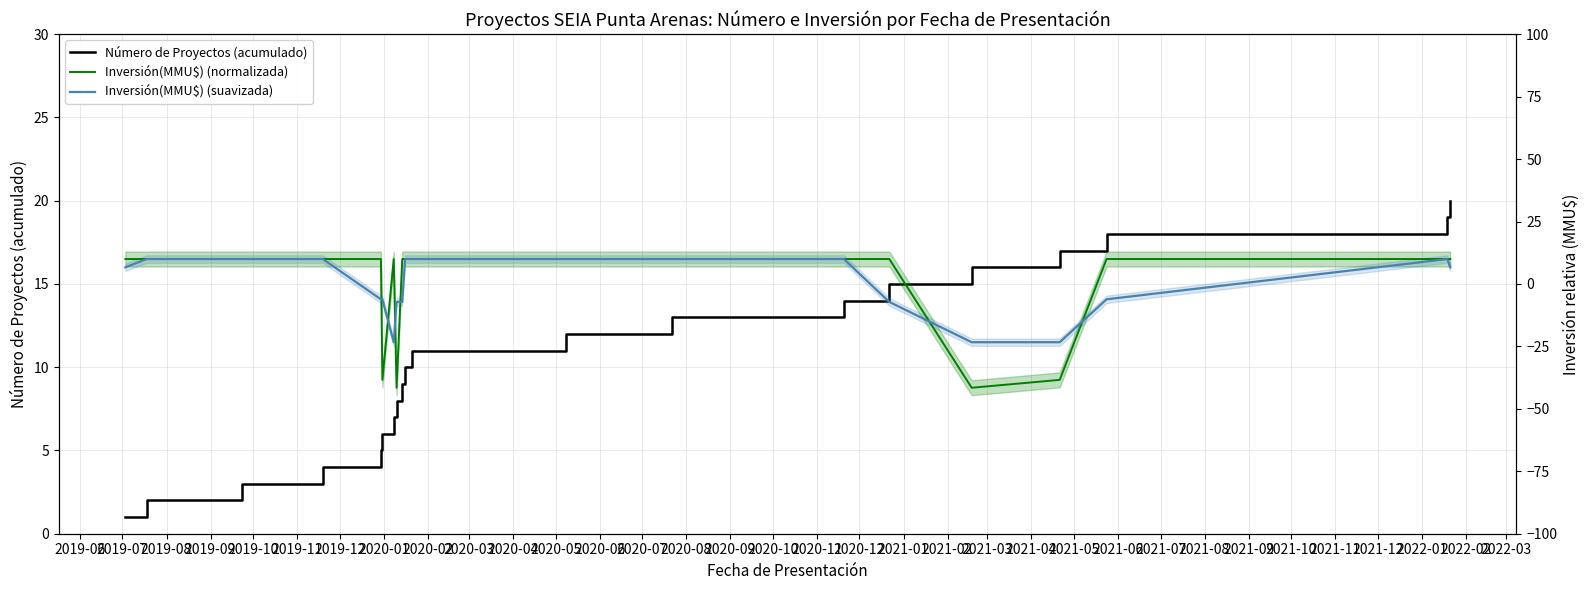

Which series ends up on top after the final intersection of Número de Proyectos (acumulado) and Inversión(MMU$) (suavizada)?

Número de Proyectos (acumulado)